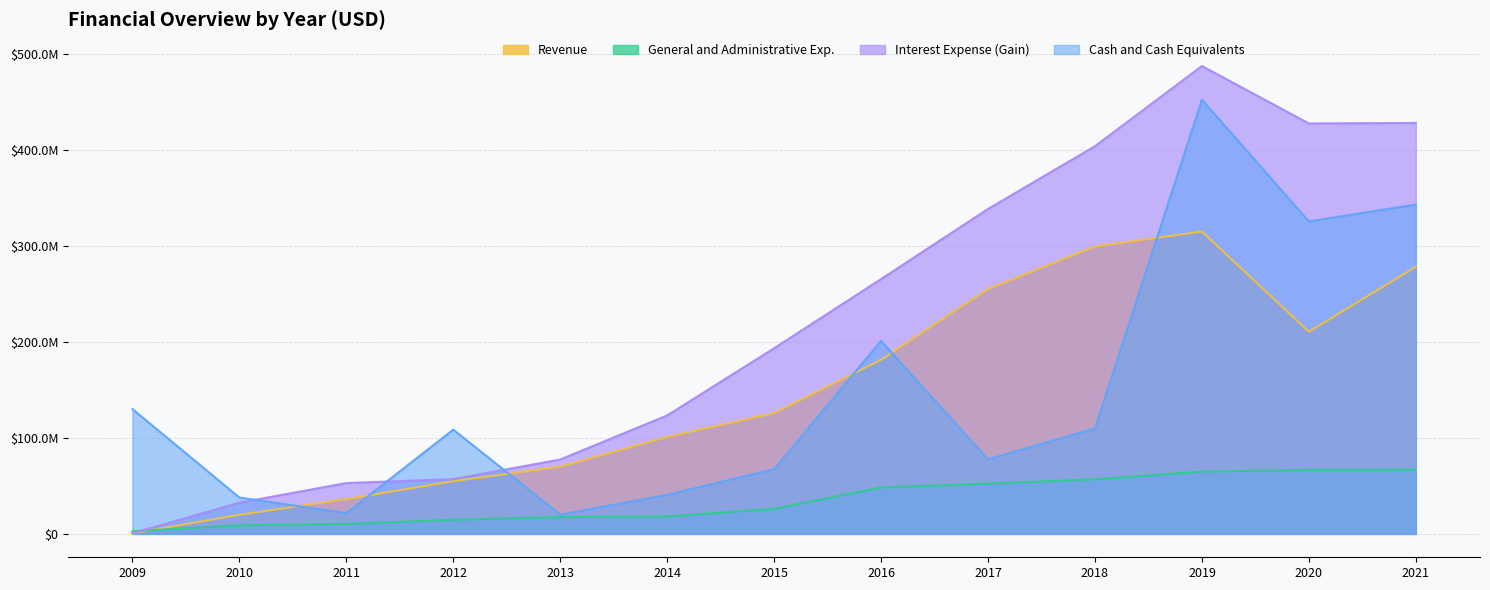

How many times do Cash and Cash Equivalents and Revenue cross each other?

6